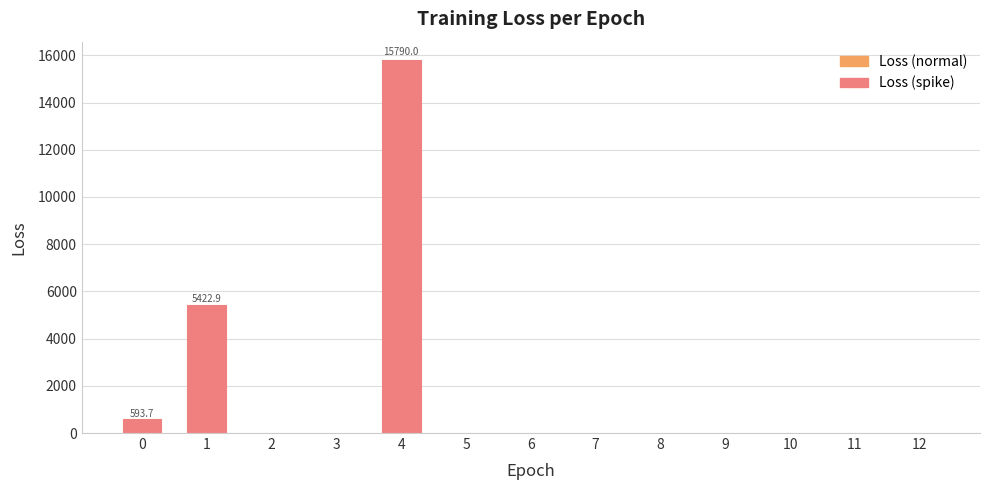

Count the number of categories in the chart.

13